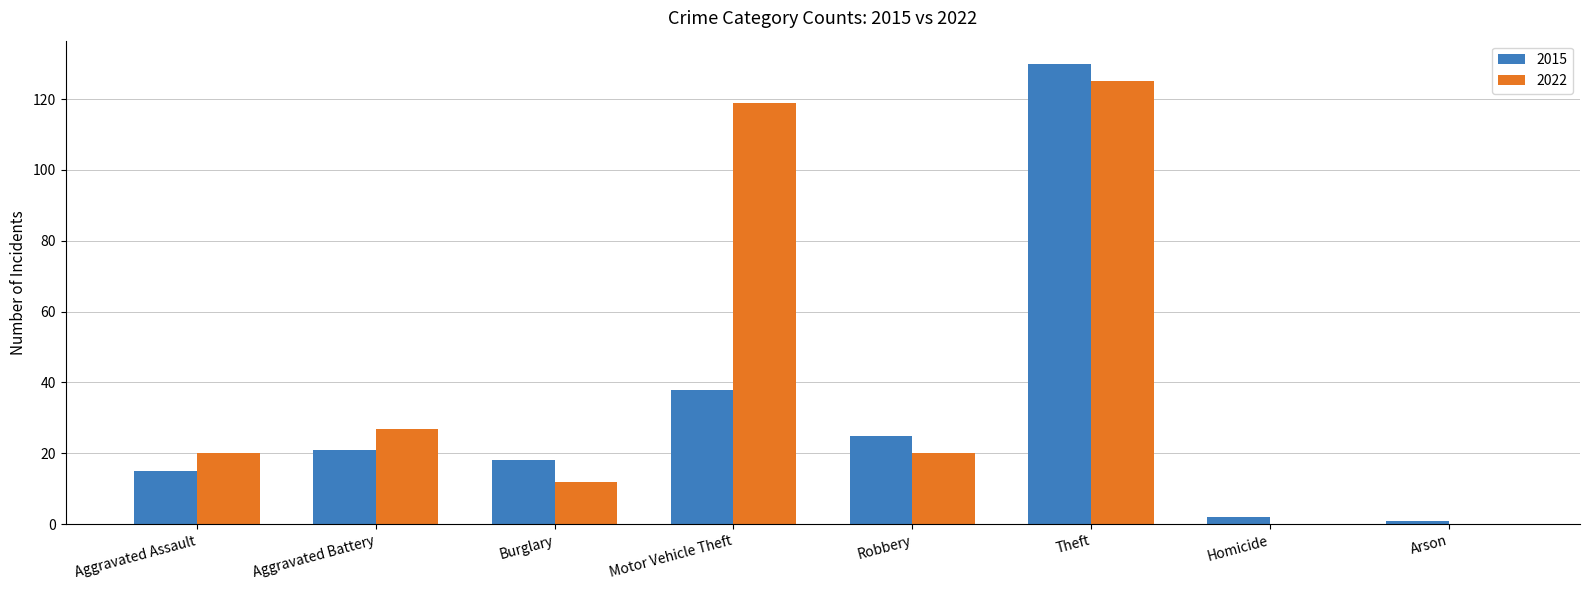

Reading left to right, transcribe all the data shown in this chart.

2015: 15	21	18	38	25	130	2	1
2022: 20	27	12	119	20	125	0	0